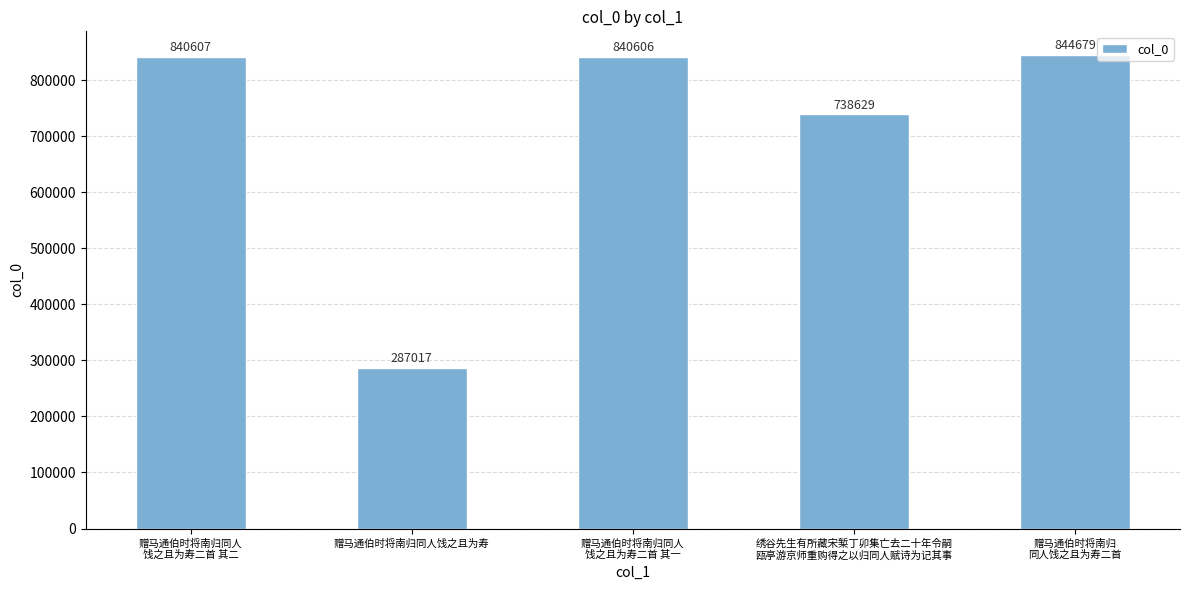

What is the label of the 4th bar from the right?

赠马通伯时将南归同人饯之且为寿